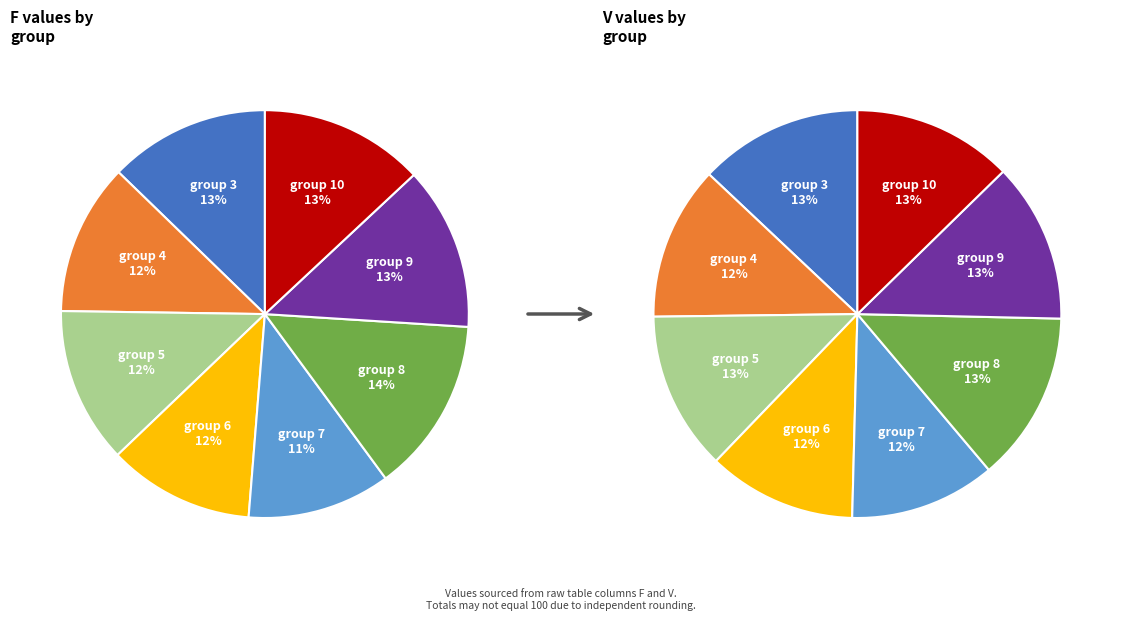

How many segments does this pie chart have?

8